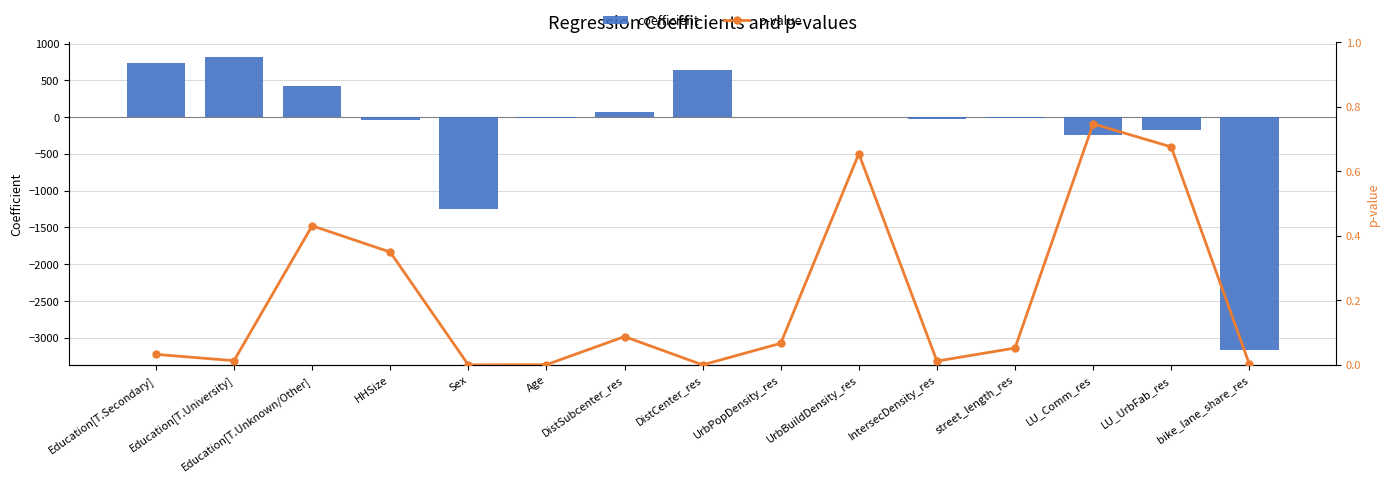

Does the chart contain any negative values?

Yes